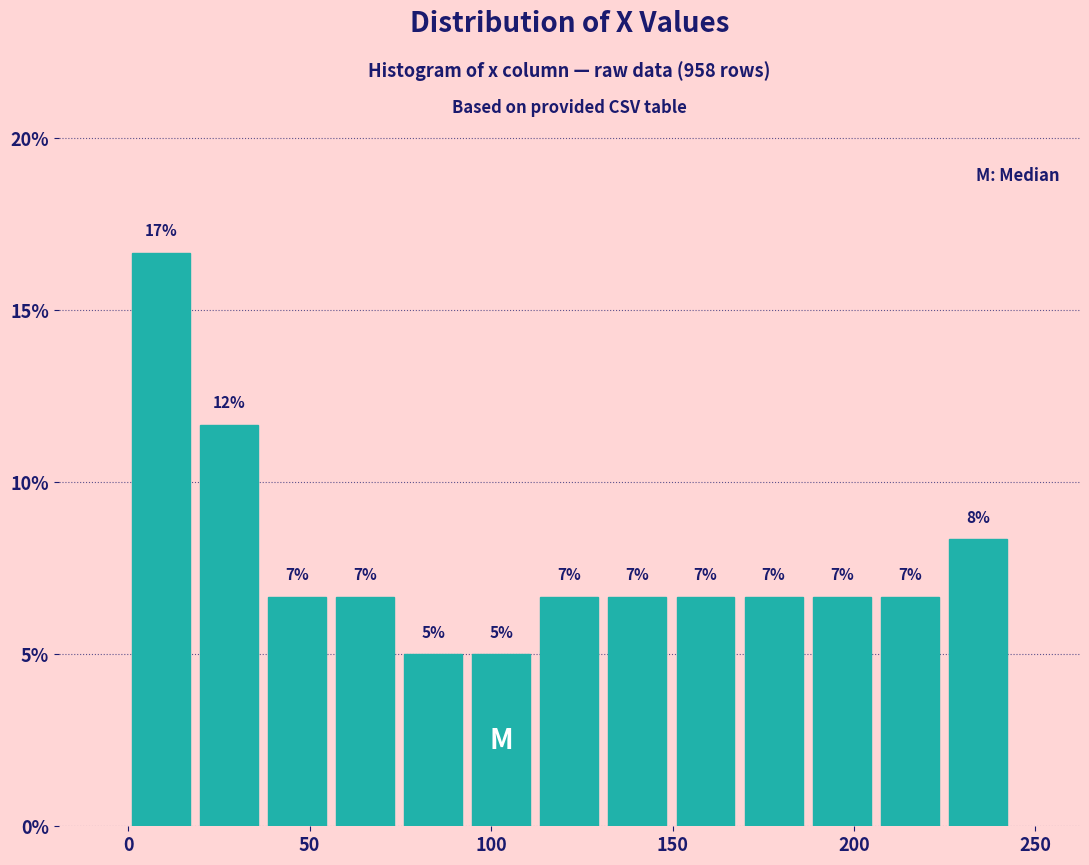

Around what value on the x-axis is the tallest bar? Give the approximate position of its centre, as read against the axis.

10